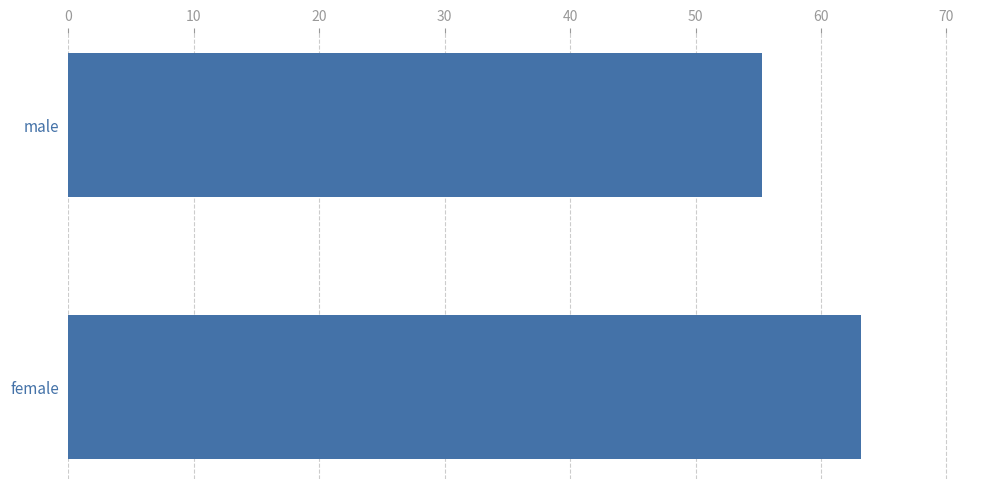

What is the greatest value displayed?

63.2